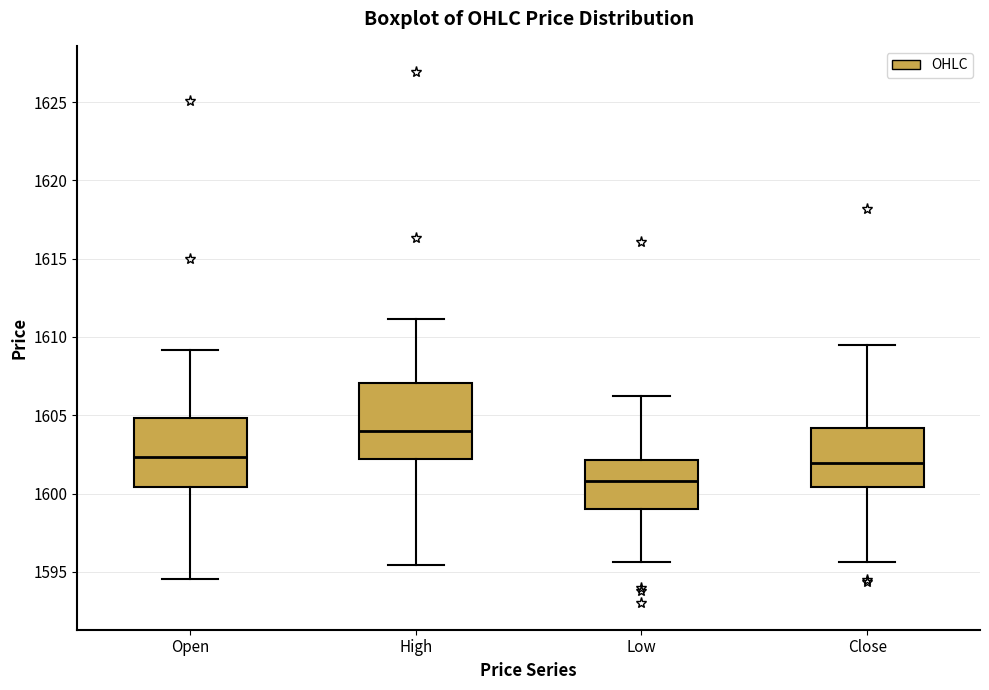

Reading left to right, read every box against the y-axis: the position of its median line, the range the box covers, and the ends of its whiskers. The values are not printed on the chart, so give them approximately, as read against the axis.

Open: median 1602.5, box 1600.5 to 1605.0, whiskers 1594.5 to 1609.0
High: median 1604.0, box 1602.0 to 1607.0, whiskers 1595.5 to 1611.0
Low: median 1601.0, box 1599.0 to 1602.0, whiskers 1595.5 to 1606.5
Close: median 1602.0, box 1600.5 to 1604.0, whiskers 1595.5 to 1609.5